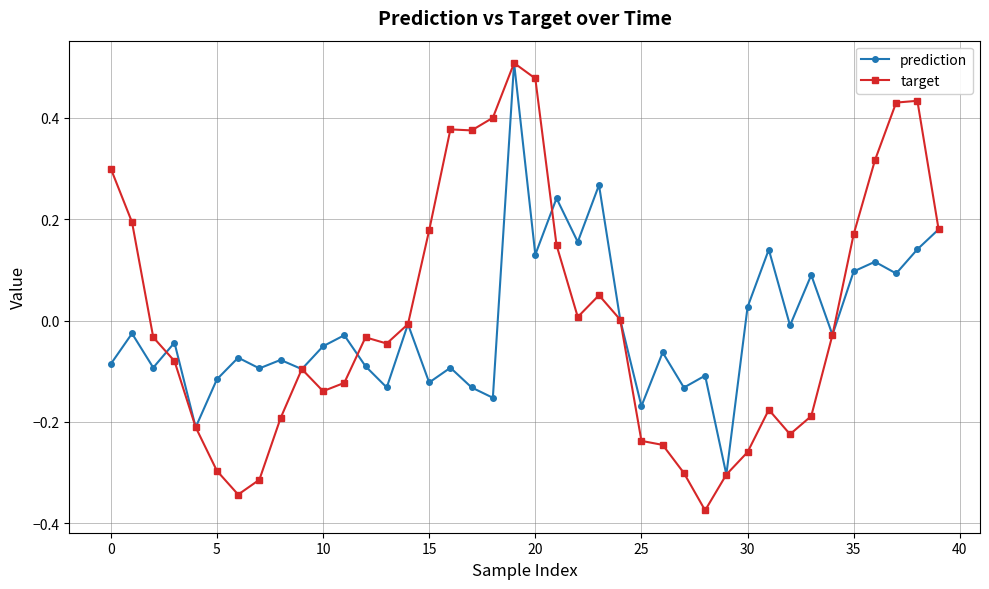

Which series has the widest spread of values?

target